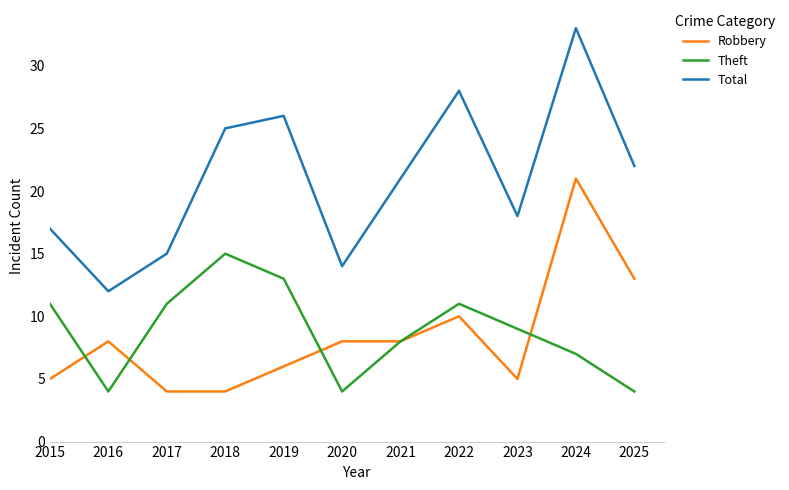

True or false: Theft and Total intersect in this chart.

False